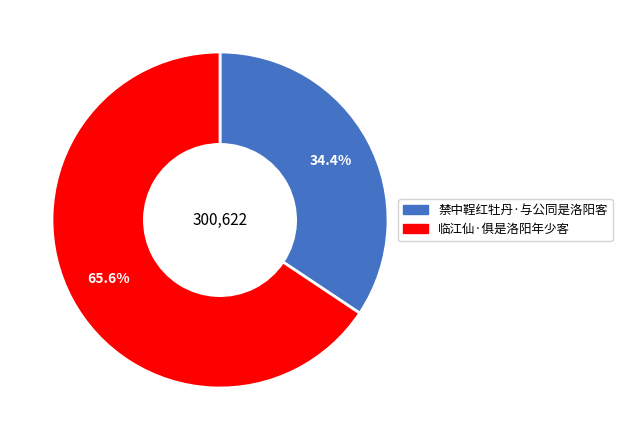

Combined, do 禁中鞓红牡丹·与公同是洛阳客 and 临江仙·俱是洛阳年少客 account for over 50%?

Yes